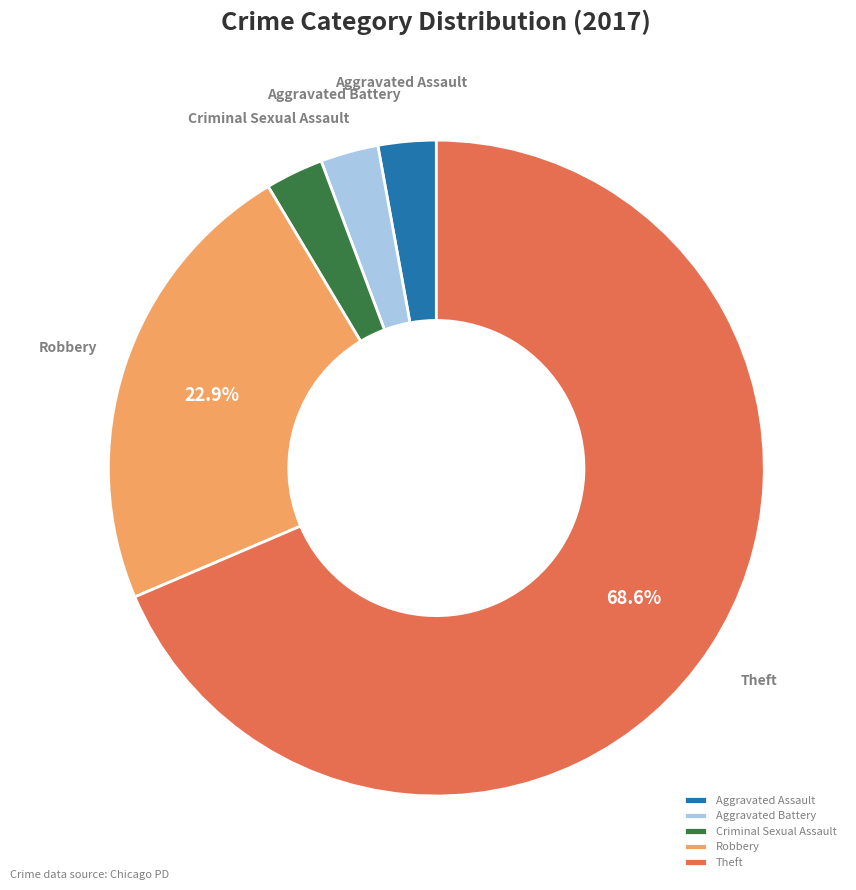

Which slice represents more than half of the pie?

Theft